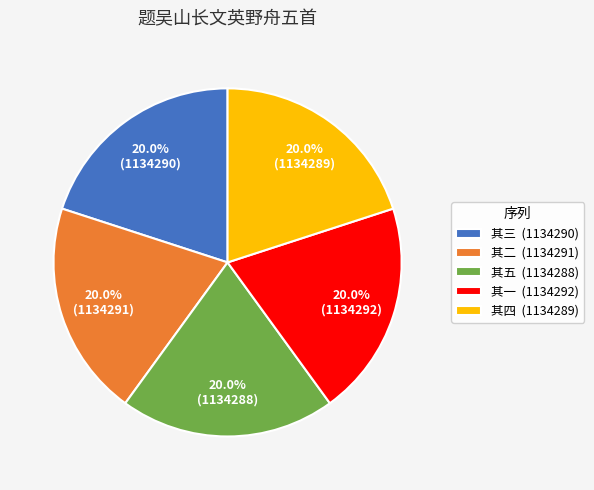

Count the number of slices in the pie.

5